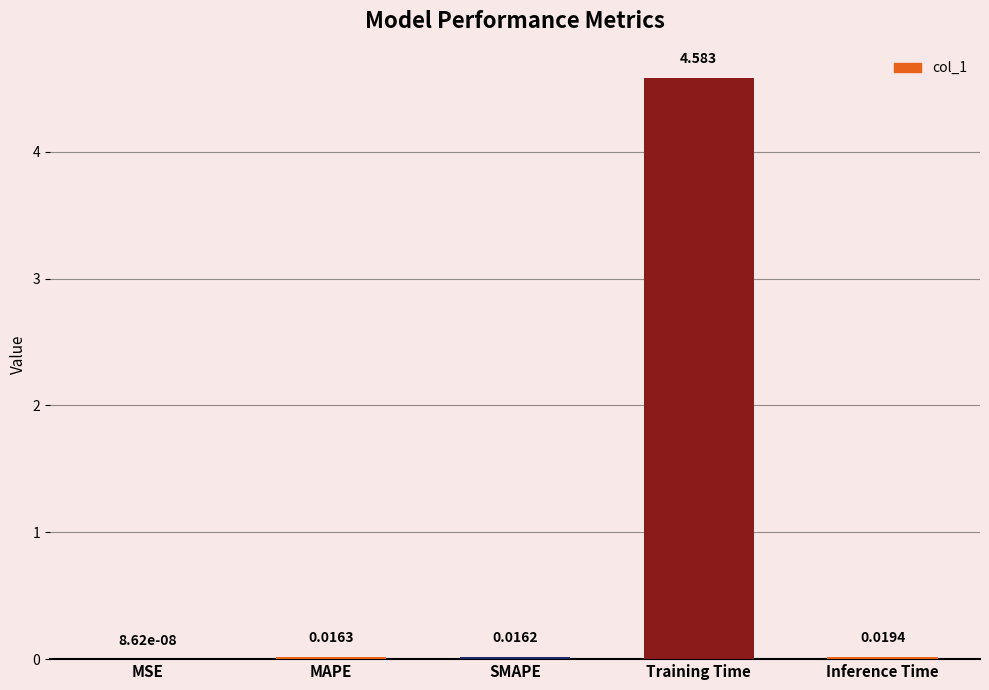

At which category does the chart reach its peak across all series?

Training Time